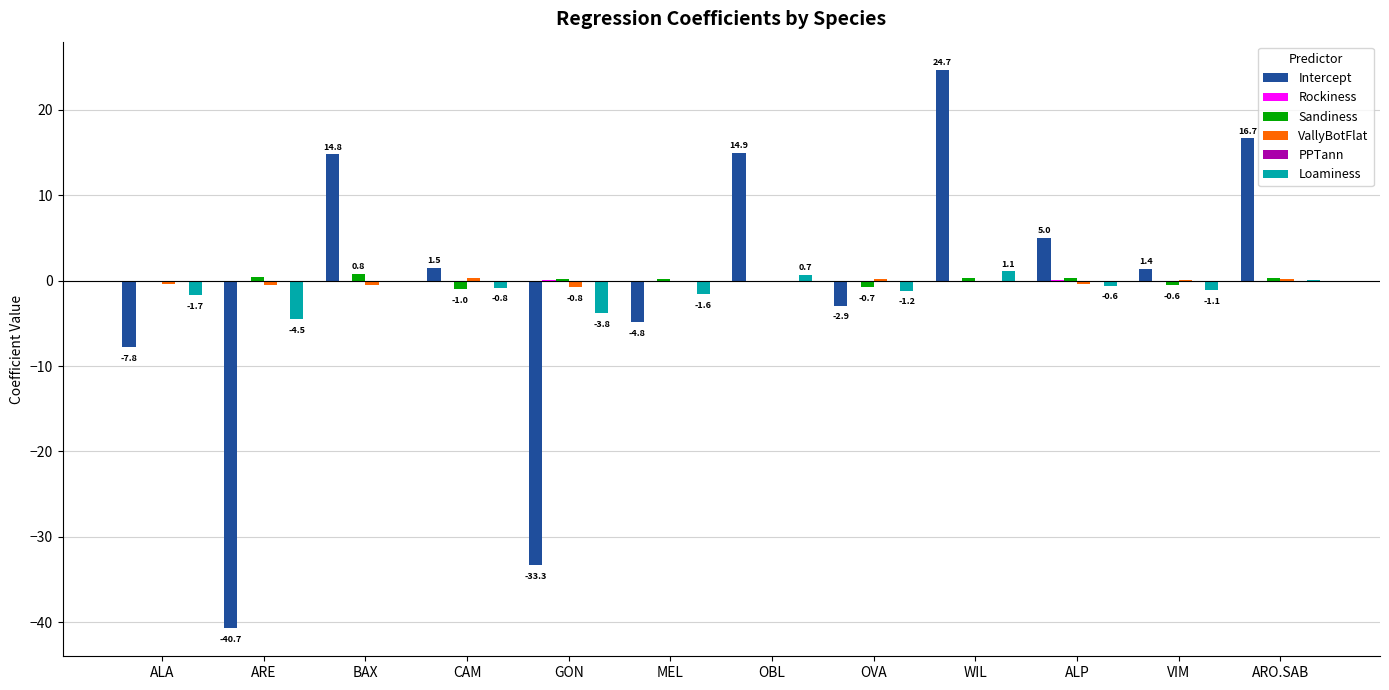

At which category is the sum across all series the highest?

WIL